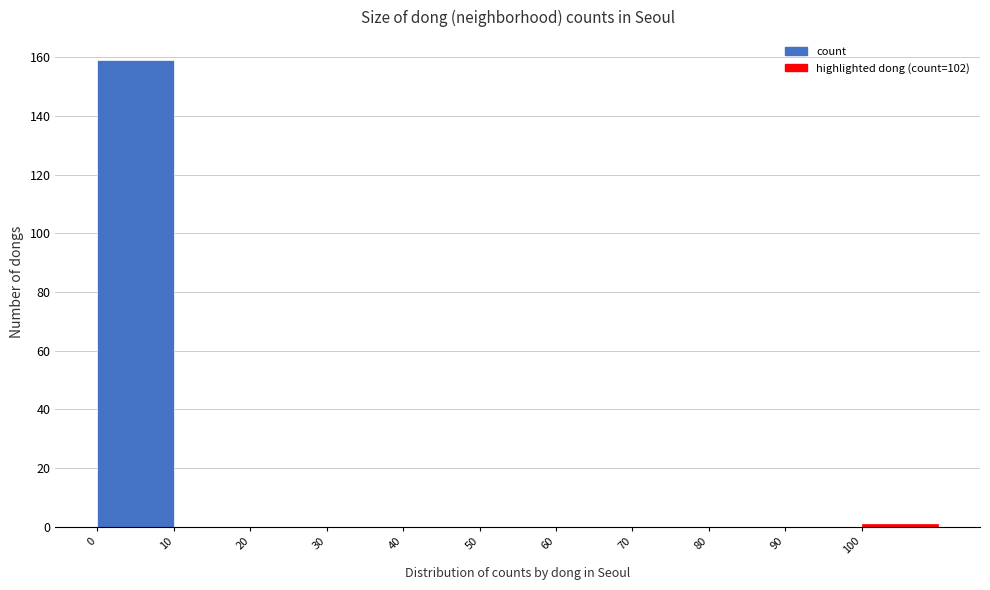

What is the height of the bar covering 0 to 10 on the x-axis? The values are not printed on the chart, so give them approximately, as read against the axis.

160